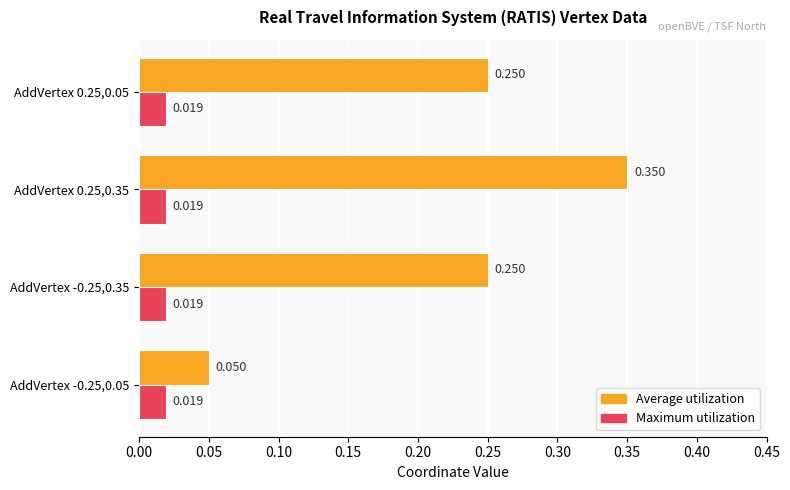

At how many categories does at least one series exceed 0?

4